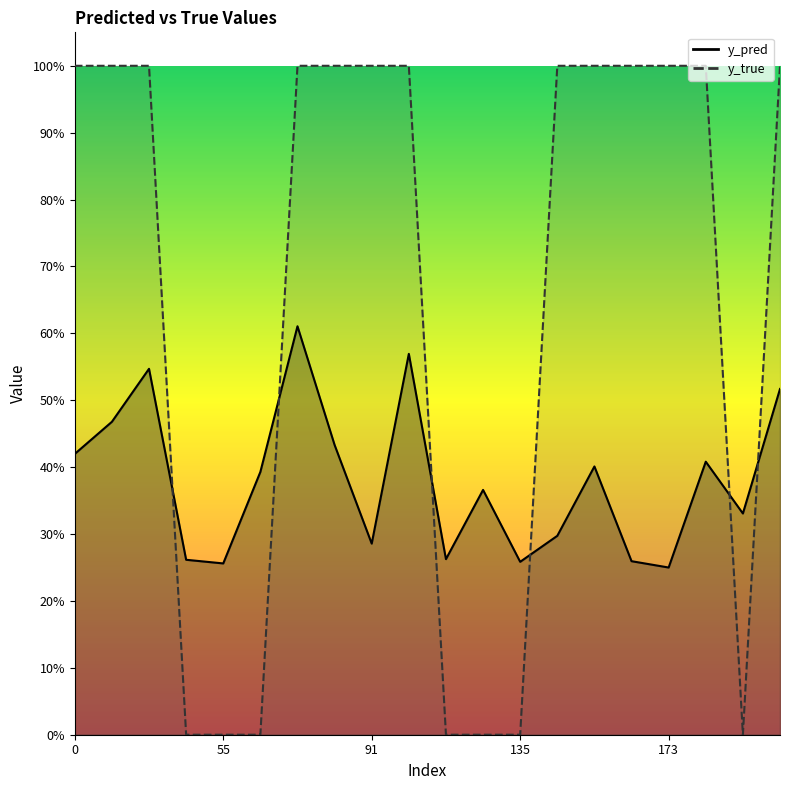

Is the value of y_true at 186 greater than the value of y_pred at 134?

Yes